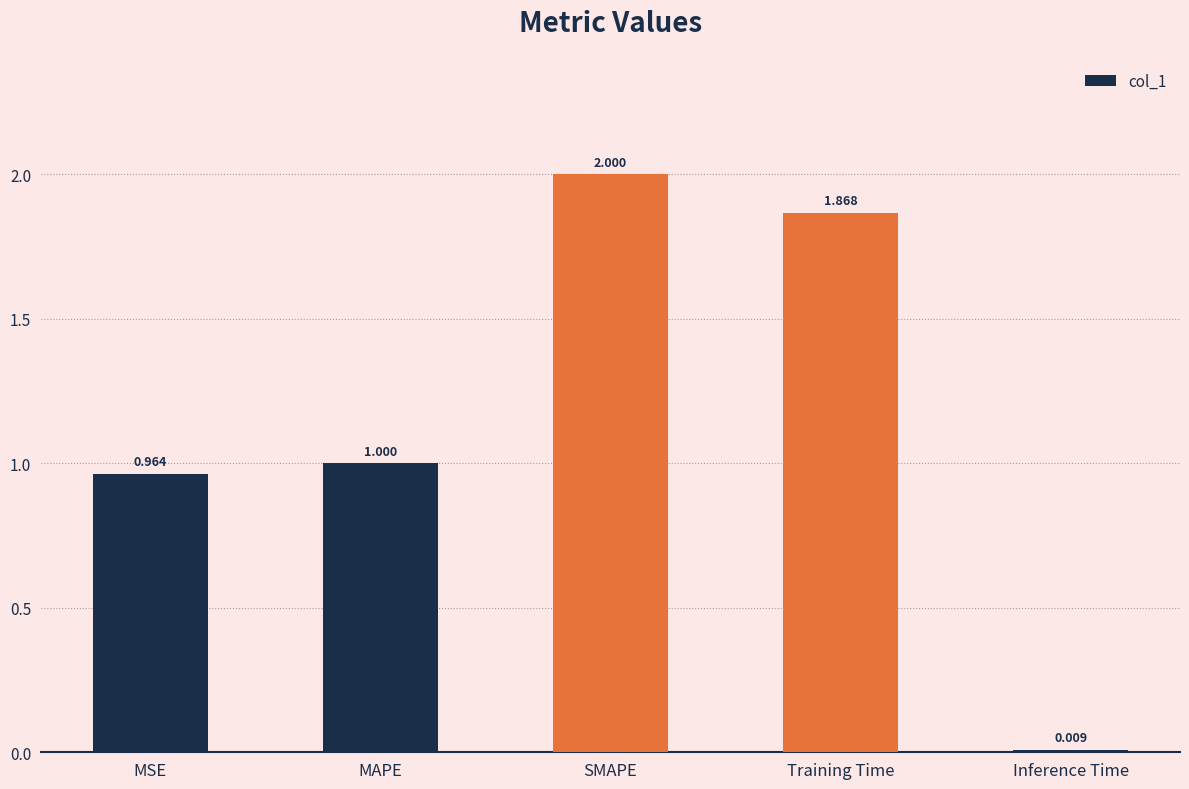

Between MAPE and MSE, which is larger?

MAPE